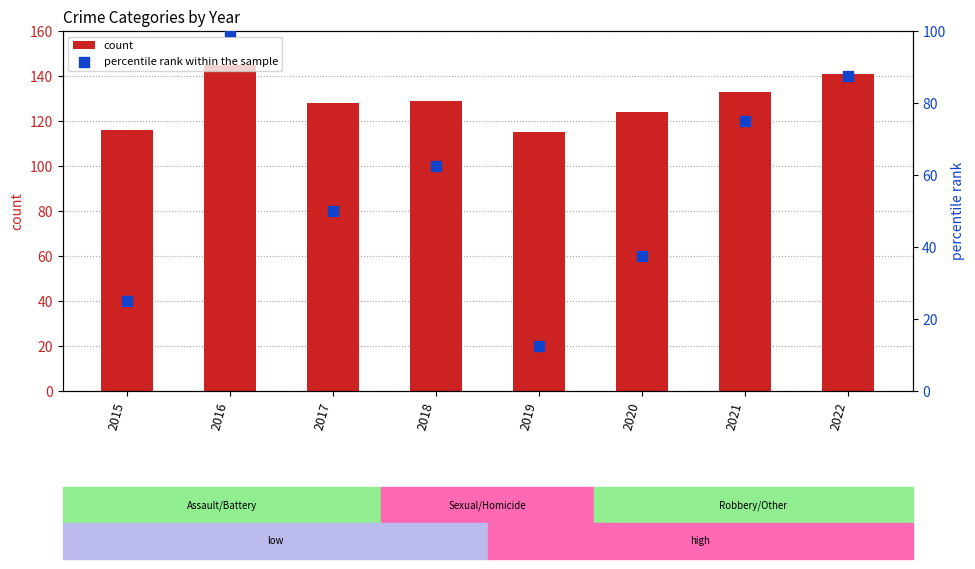

Which series contains the highest Y value?

count